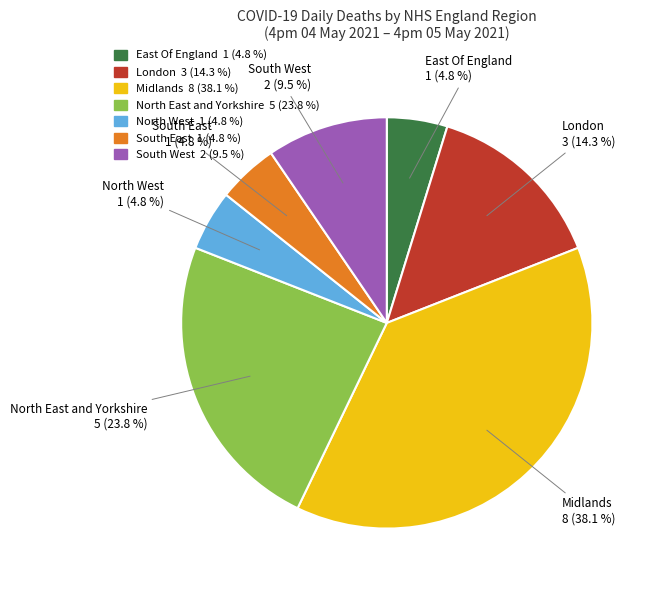

How much of the chart is everything except South West?

90.5%